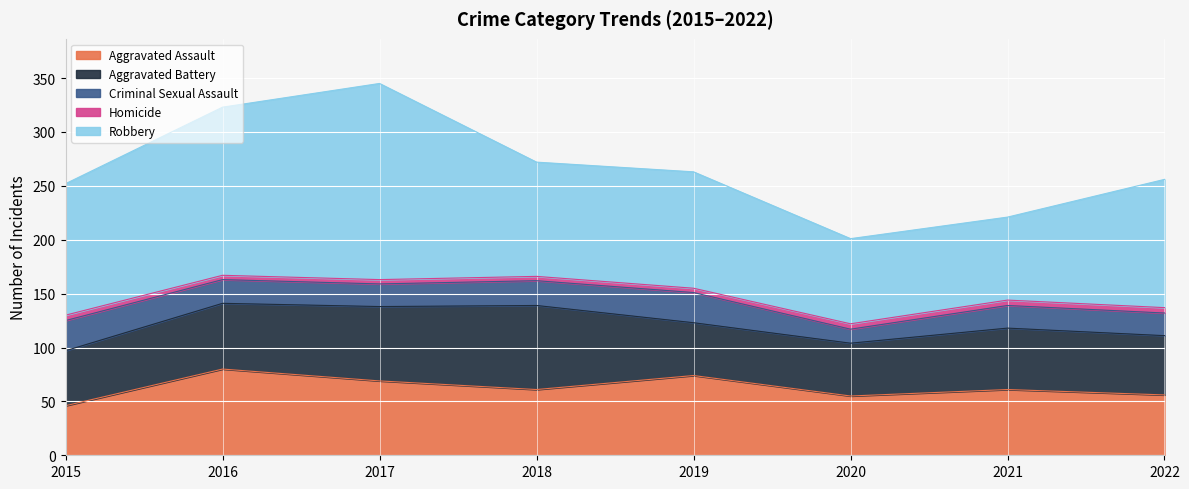

Reading left to right, extract all data points from this chart.

Aggravated Assault: 46	80	69	61	74	55	61	56
Aggravated Battery: 51	61	69	78	49	49	57	55
Criminal Sexual Assault: 28	22	21	23	28	13	21	21
Homicide: 5	4	4	4	4	5	5	5
Robbery: 122	156	182	106	108	79	77	119